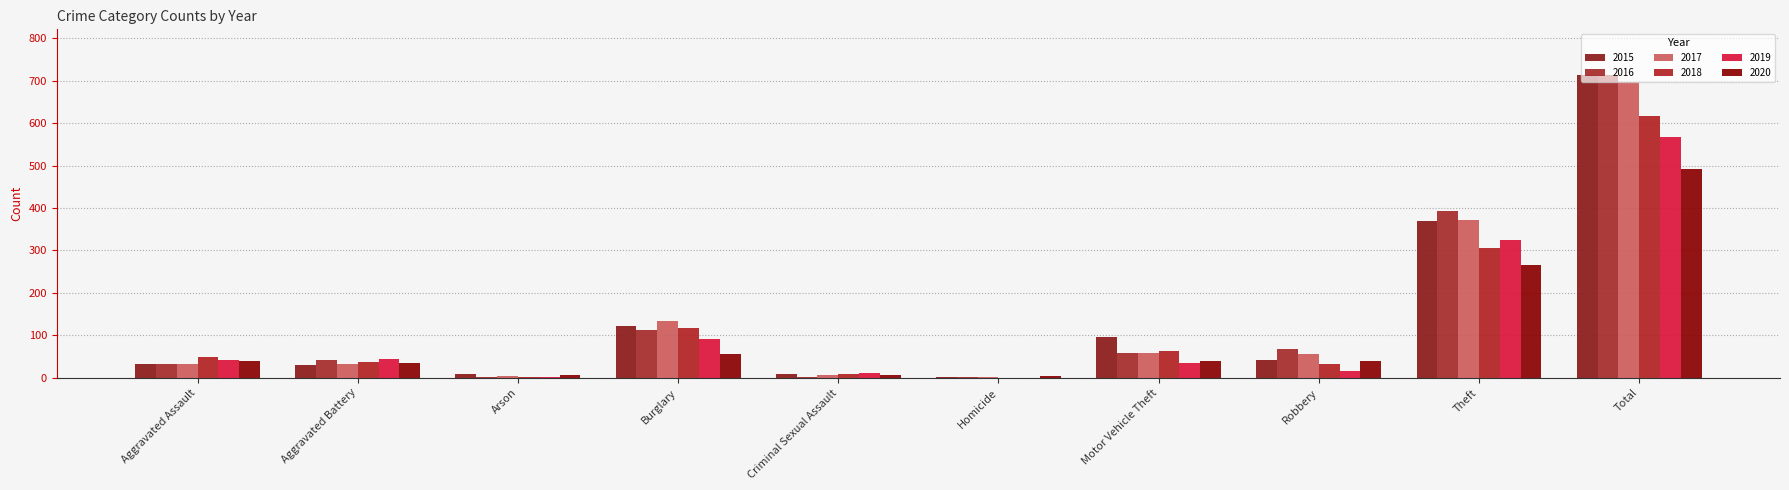

What is the maximum value shown in the chart?

714